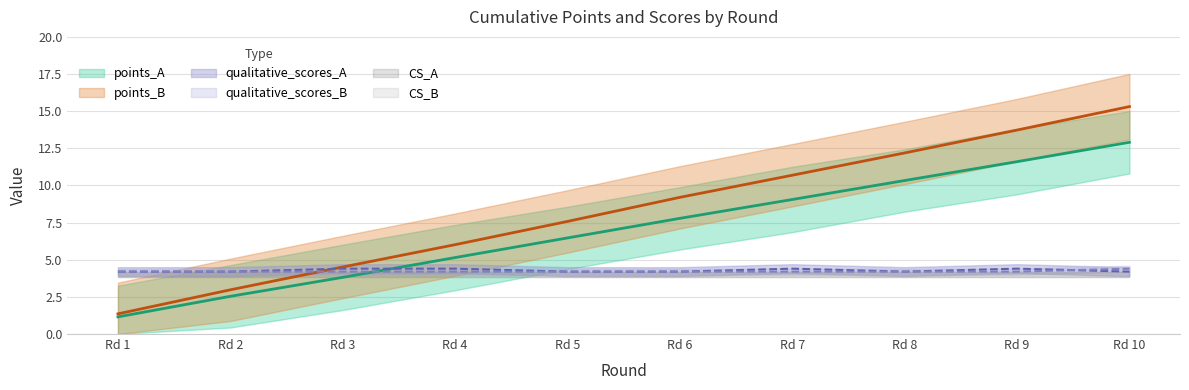

True or false: qualitative_scores_A has a value of 4.2 at Rd 8.

True